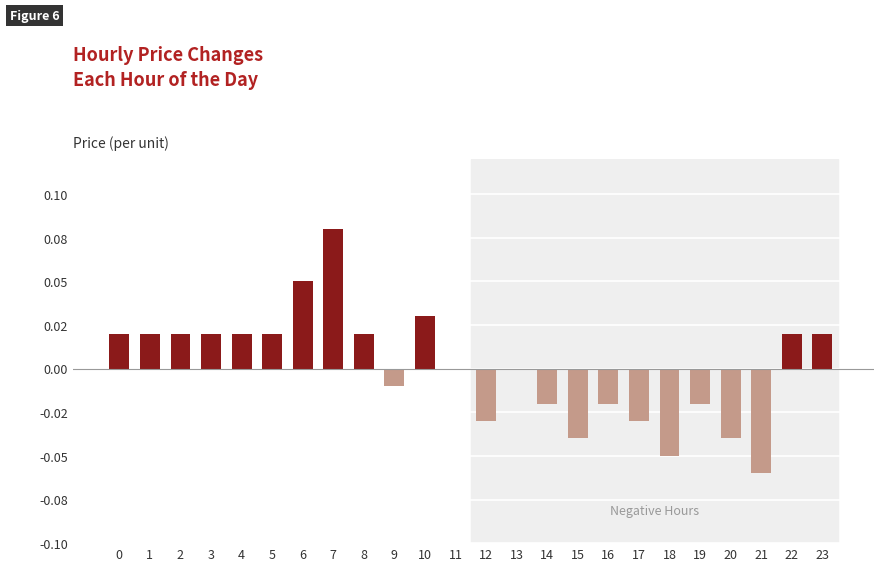

Rank the categories by value from highest to lowest.

7, 6, 10, 0, 1, 2, 3, 4, 5, 8, 22, 23, 11, 13, 9, 14, 16, 19, 12, 17, 15, 20, 18, 21